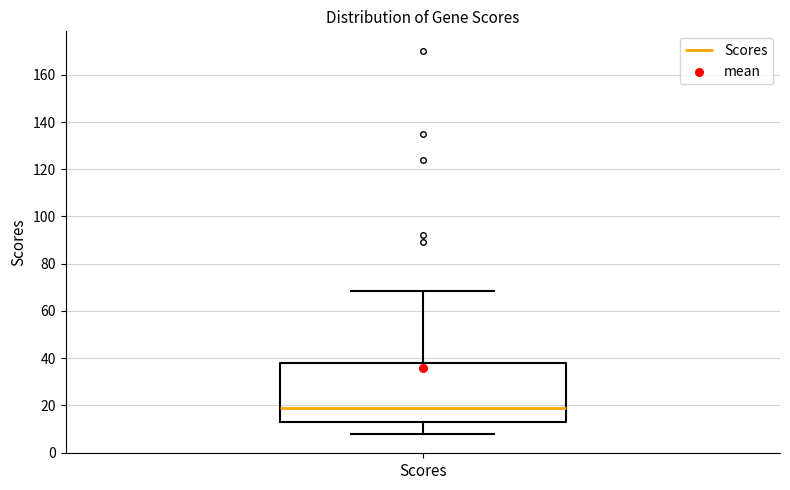

Read this box plot against the y-axis: the position of the median line, the range covered by the box, and the ends of both whiskers. The values are not printed on the chart, so give them approximately, as read against the axis.

median 18, box 12 to 38, whiskers 8 to 68